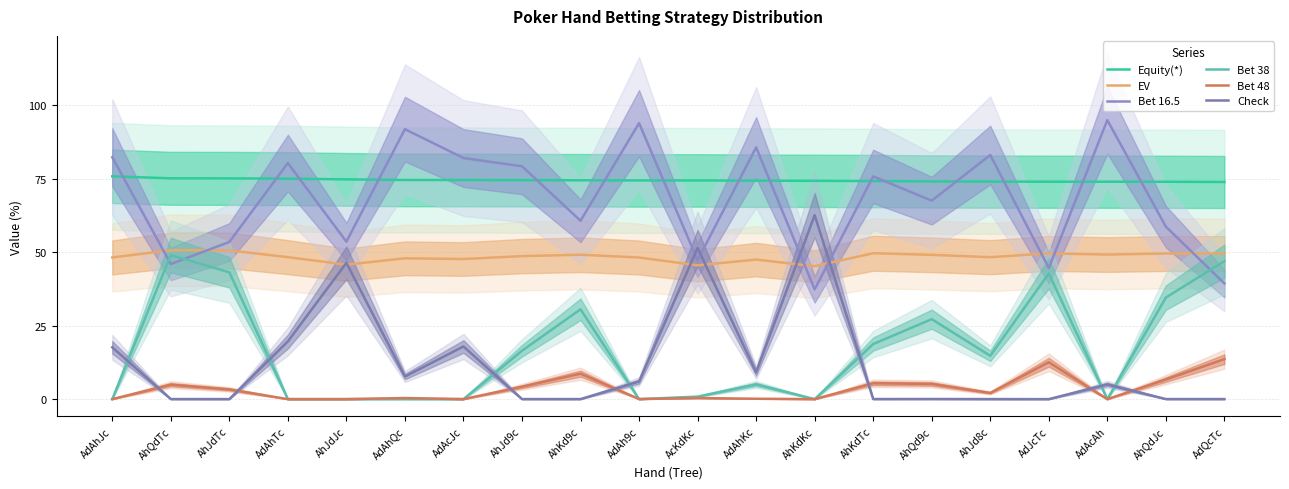

True or false: Equity(*) has more than 1 interior local peaks.

False